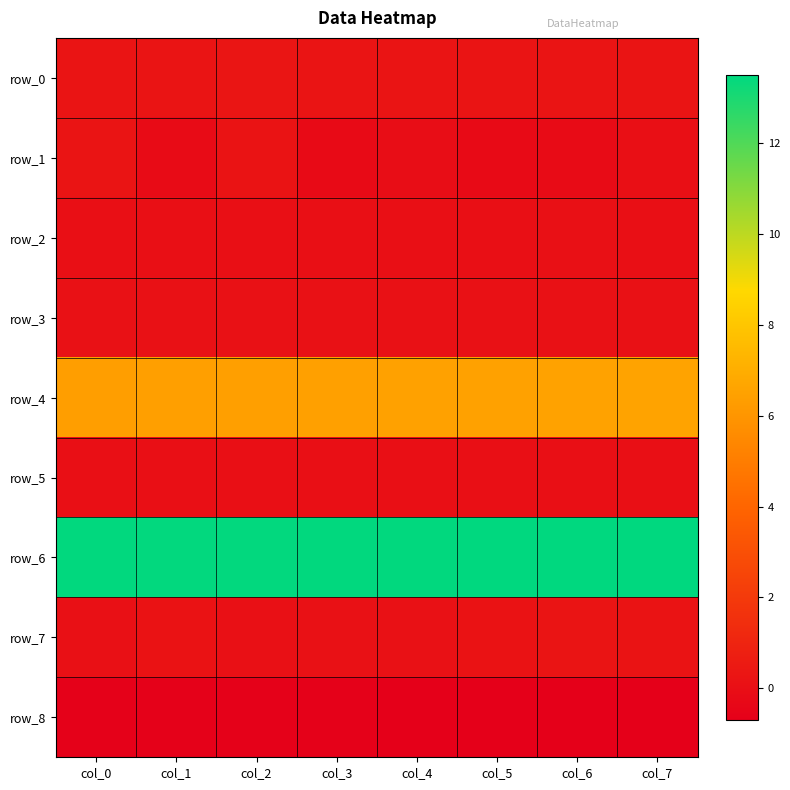

At how many categories does at least one series exceed 3?

8